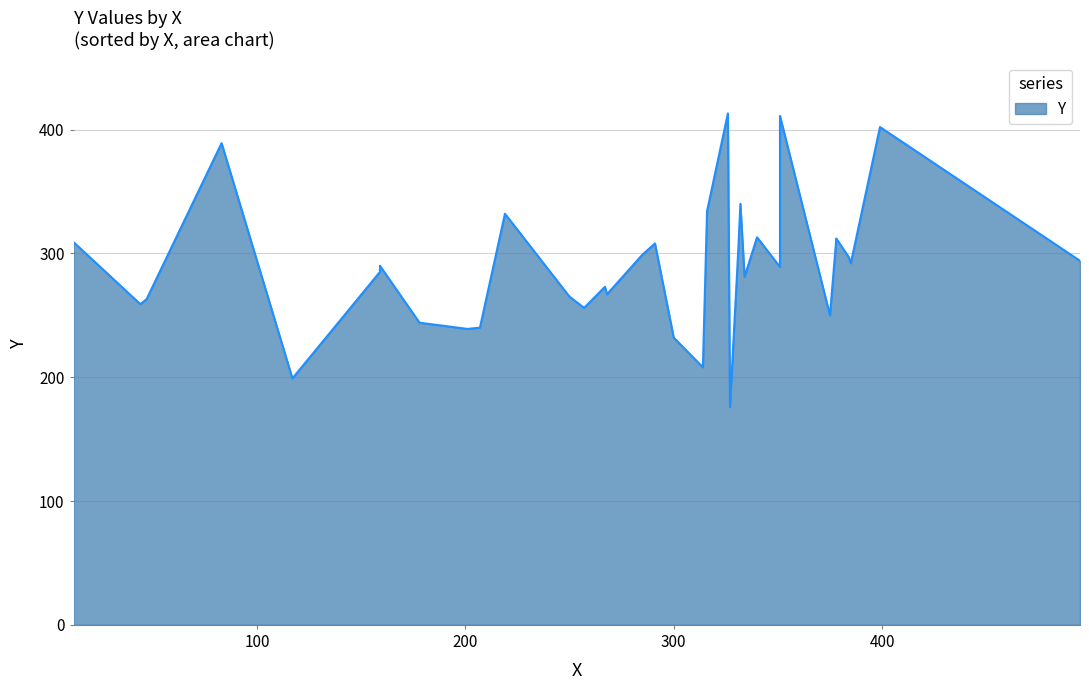

How many data points are less than 290?

17